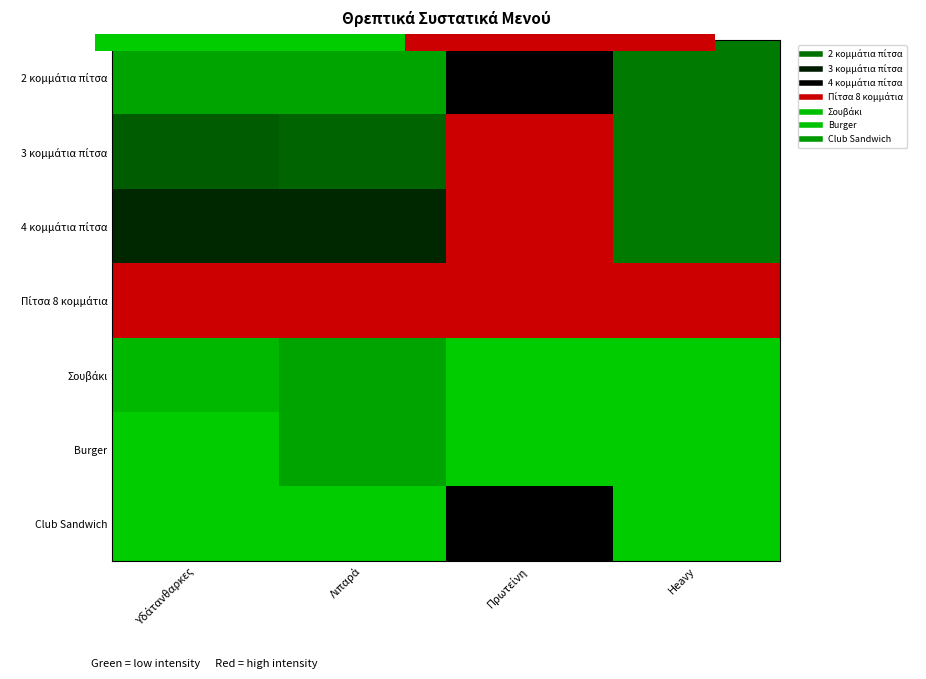

Which category has the lowest value across all series?

Πρωτείνη